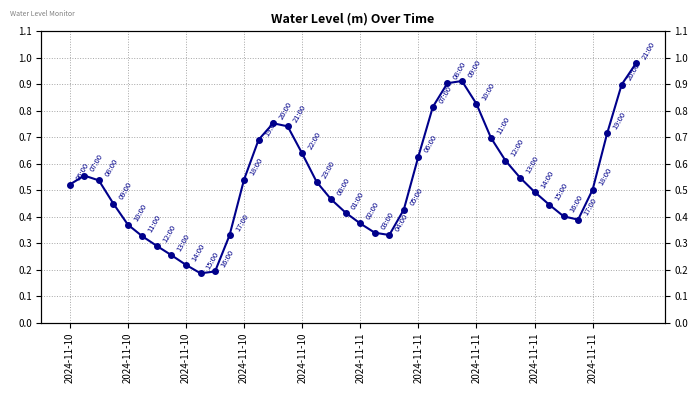

Reading right to left, transcribe all the data shown in this chart.

1.0	0.9	0.7	0.5	0.4	0.4	0.4	0.5	0.5	0.6	0.7	0.8	0.9	0.9	0.8	0.6	0.4	0.3	0.3	0.4	0.4	0.5	0.5	0.6	0.7	0.8	0.7	0.5	0.3	0.2	0.2	0.2	0.3	0.3	0.3	0.4	0.4	0.5	0.6	0.5